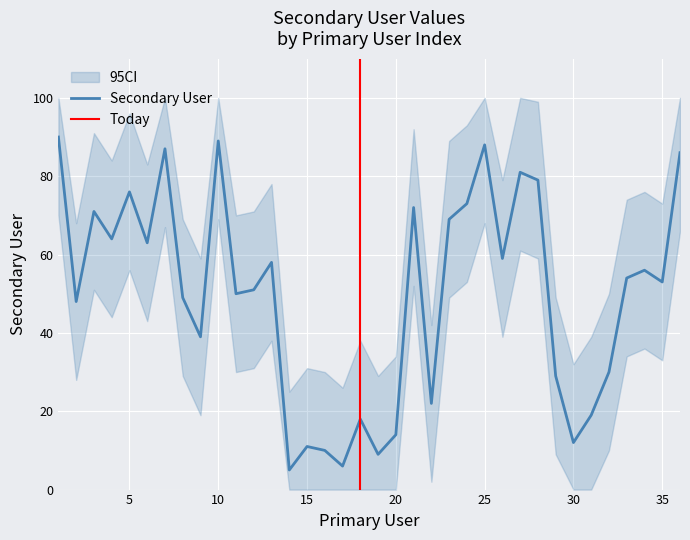

Reading left to right, what are all the values shown in this chart?

90	48	71	64	76	63	87	49	39	89	50	51	58	5	11	10	6	18	9	14	72	22	69	73	88	59	81	79	29	12	19	30	54	56	53	86